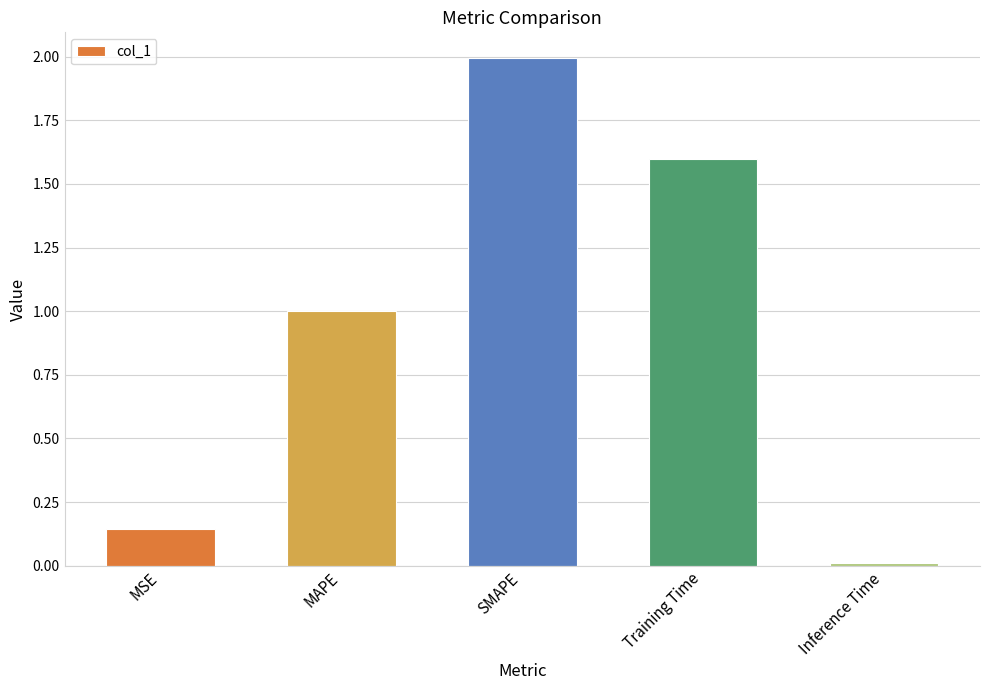

Is it true that the value at Training Time is 0.9?

False